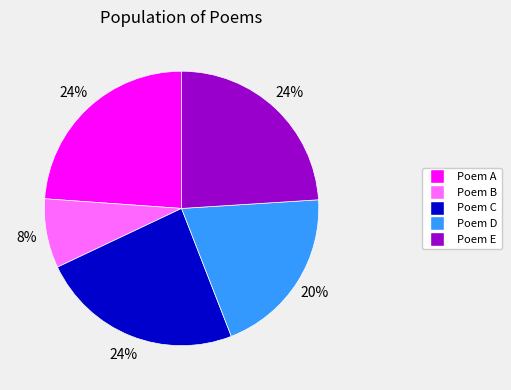

To the nearest percent, what is the difference between the largest and smallest slice percentages?

16%